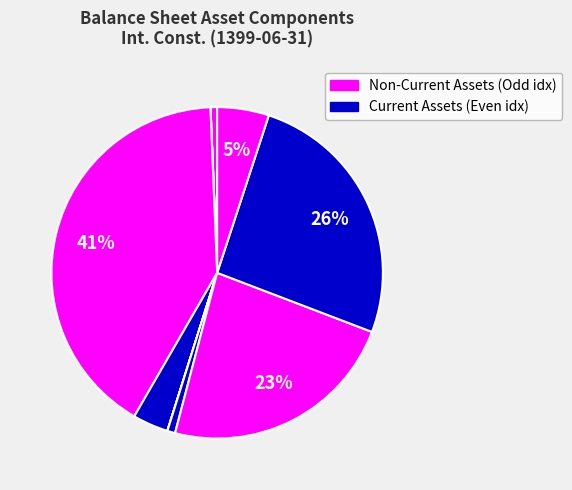

How many segments does this pie chart have?

9